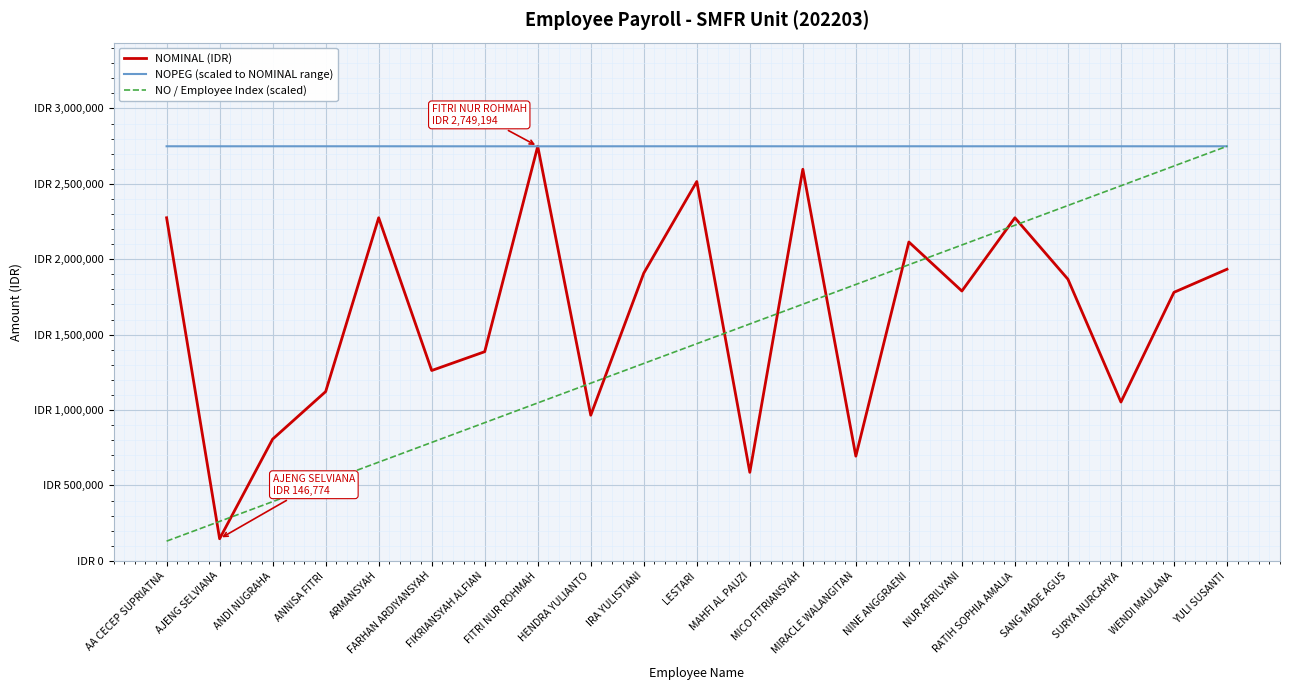

True or false: NOPEG (scaled to NOMINAL range) has a value of 3795712.7 at ANNISA FITRI.

False